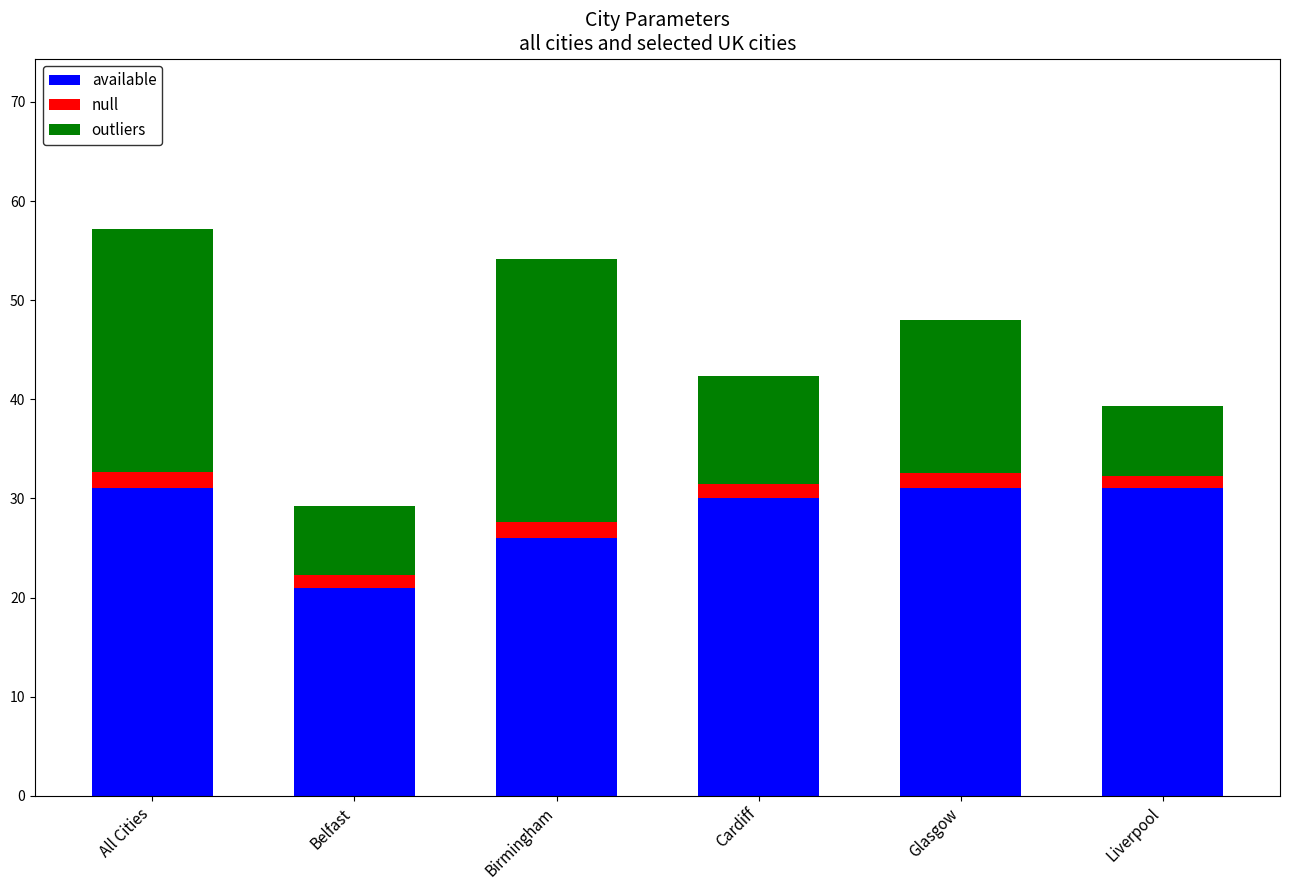

What is the difference between the maximum and minimum values in the available series?

10.0